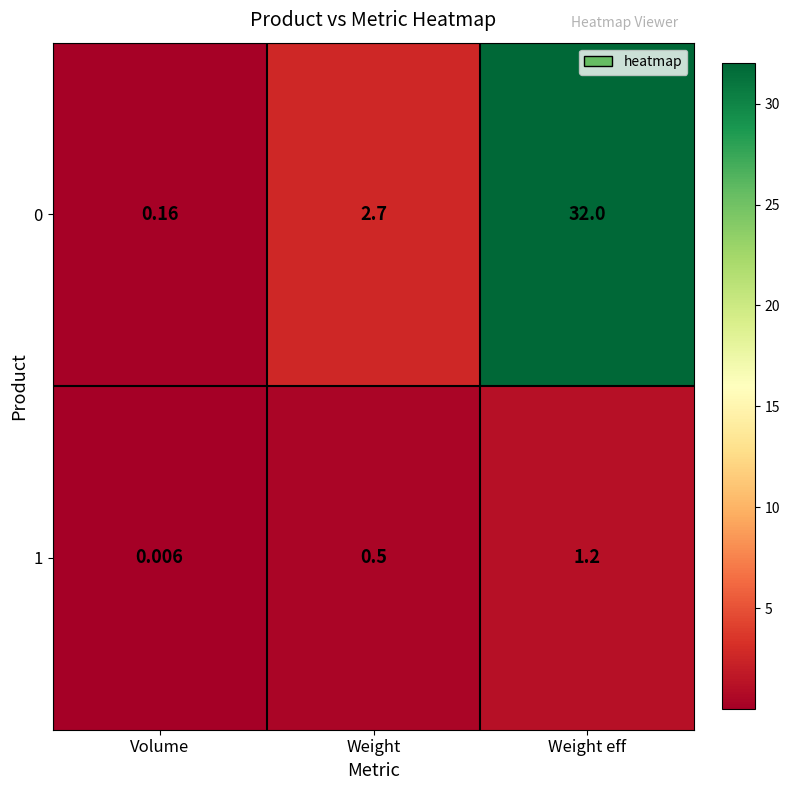

What is the difference between the highest and lowest values at Weight?

2.2